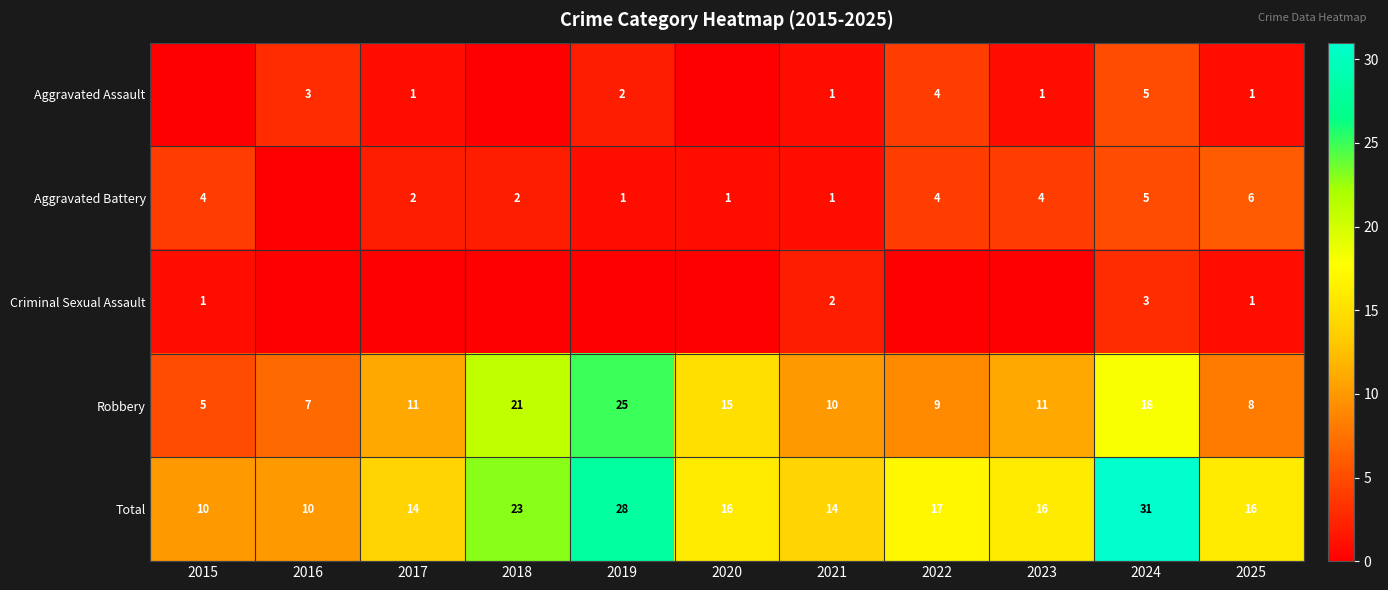

At which category does the chart reach its peak across all series?

2024